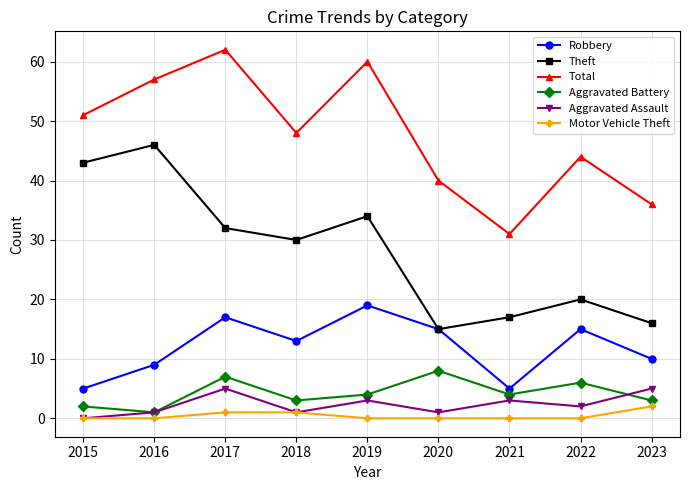

What is the difference between the maximum and minimum values in the Robbery series?

14